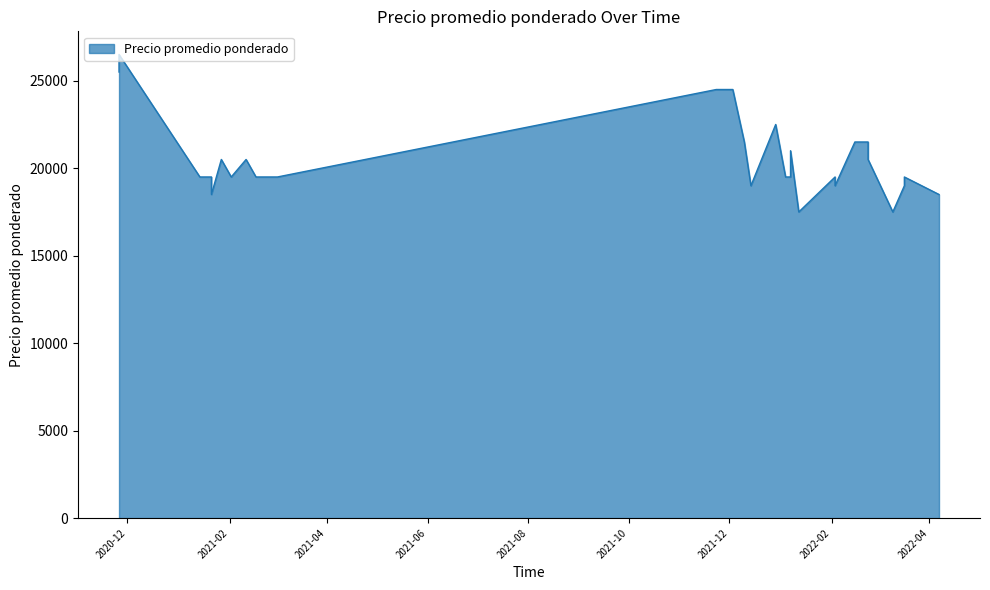

What is the minimum value shown in the chart?

17500